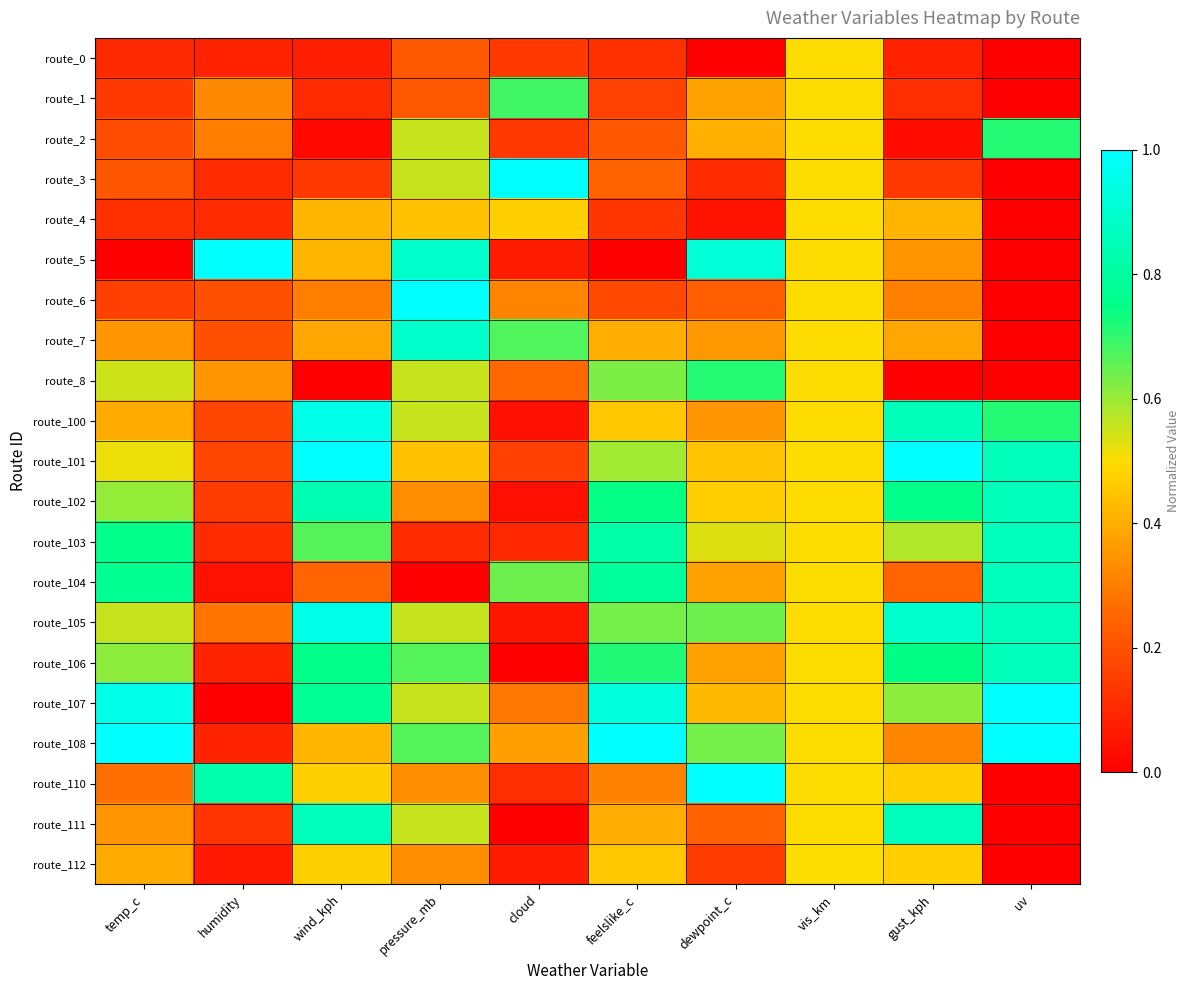

Which has a higher value, feelslike_c or cloud?

cloud